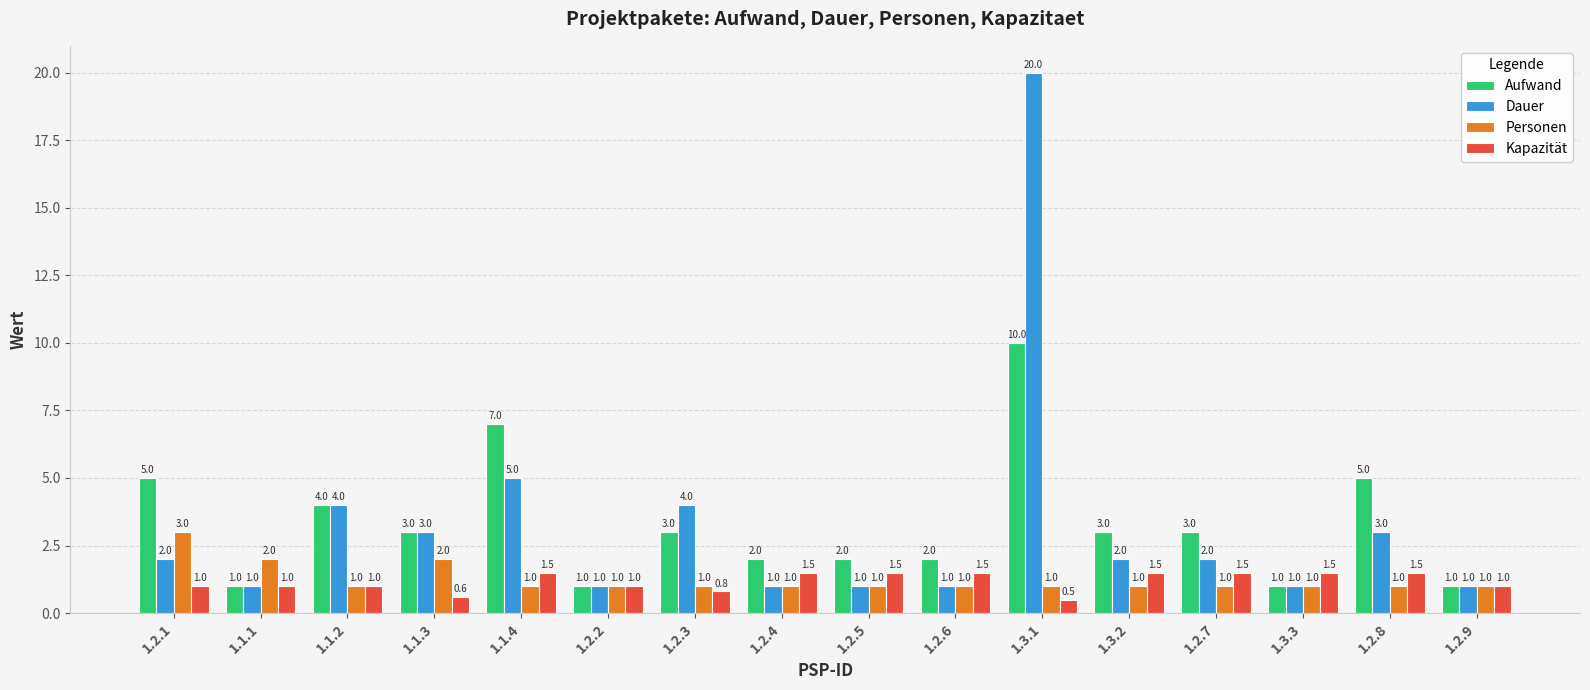

What is the label of the 9th bar from the left?

1.2.5